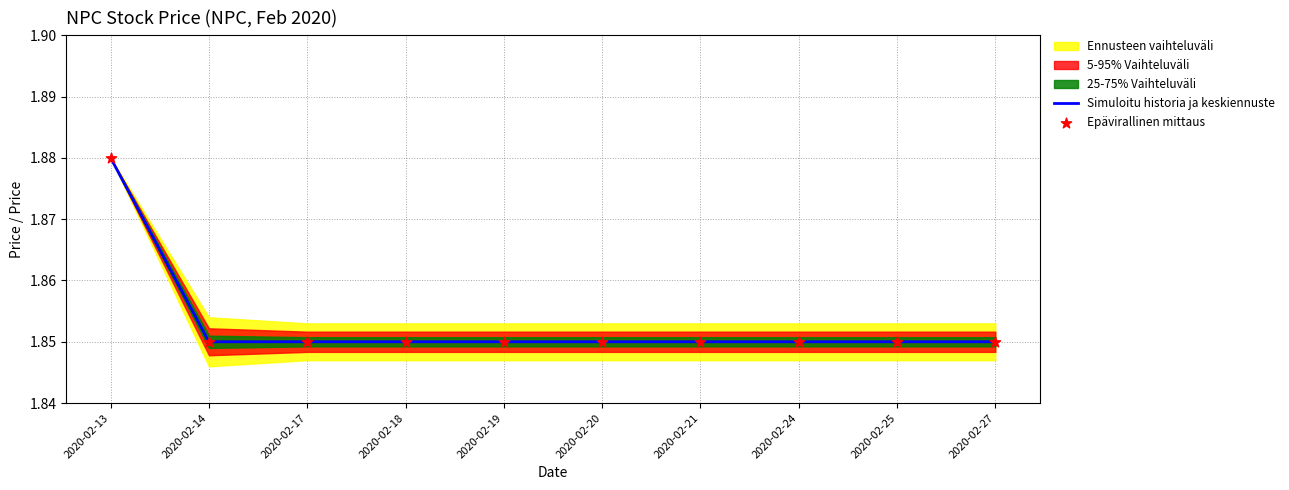

At how many categories does at least one series exceed 1?

10